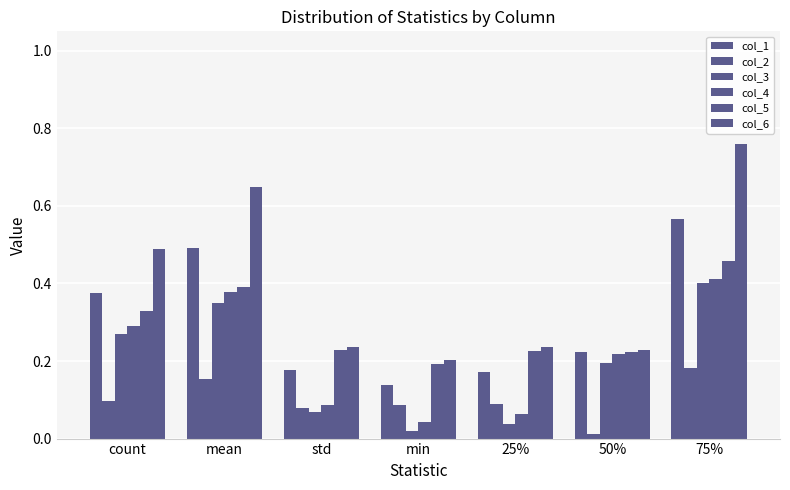

Between 50% and min, which is larger?

50%